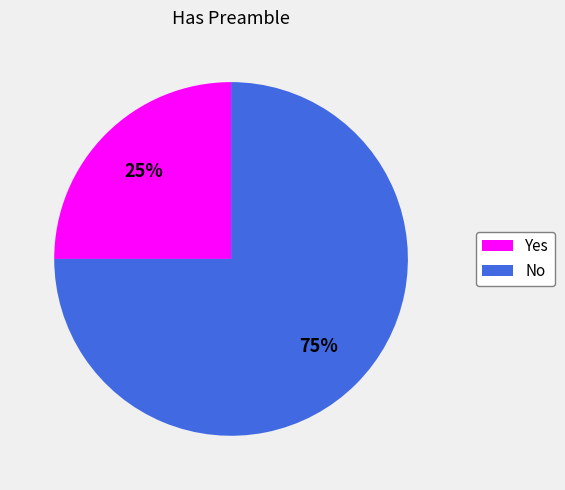

To the nearest percent, what is the difference between the No and Yes slice percentages?

50%